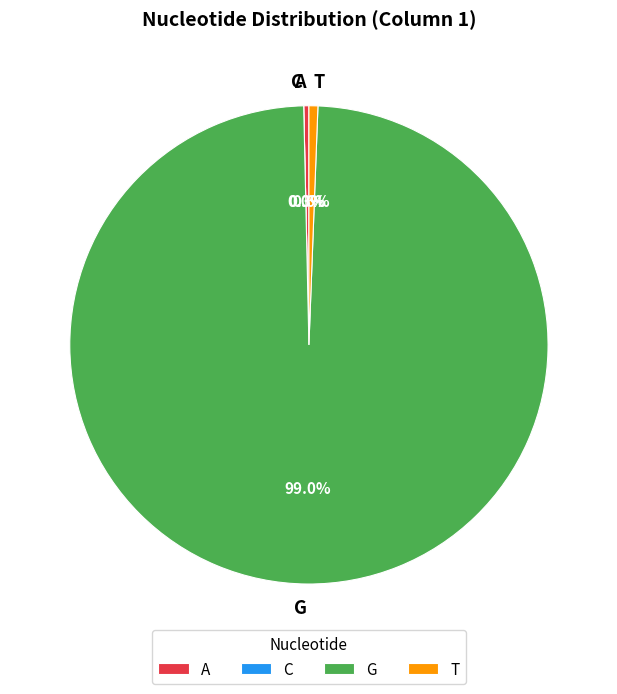

To the nearest percent, what portion does T represent?

1%